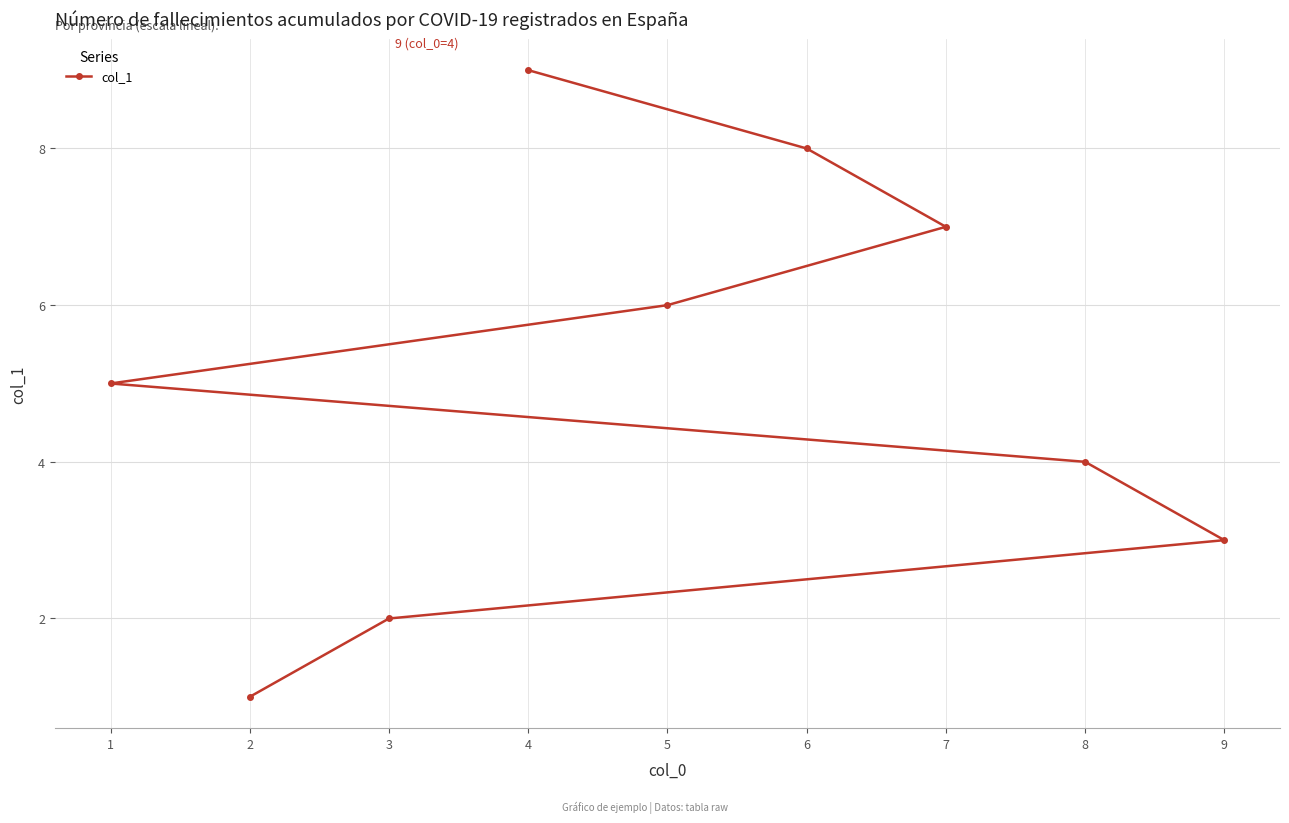

List the labels in order of value, largest first.

4, 6, 7, 5, 1, 8, 9, 3, 2